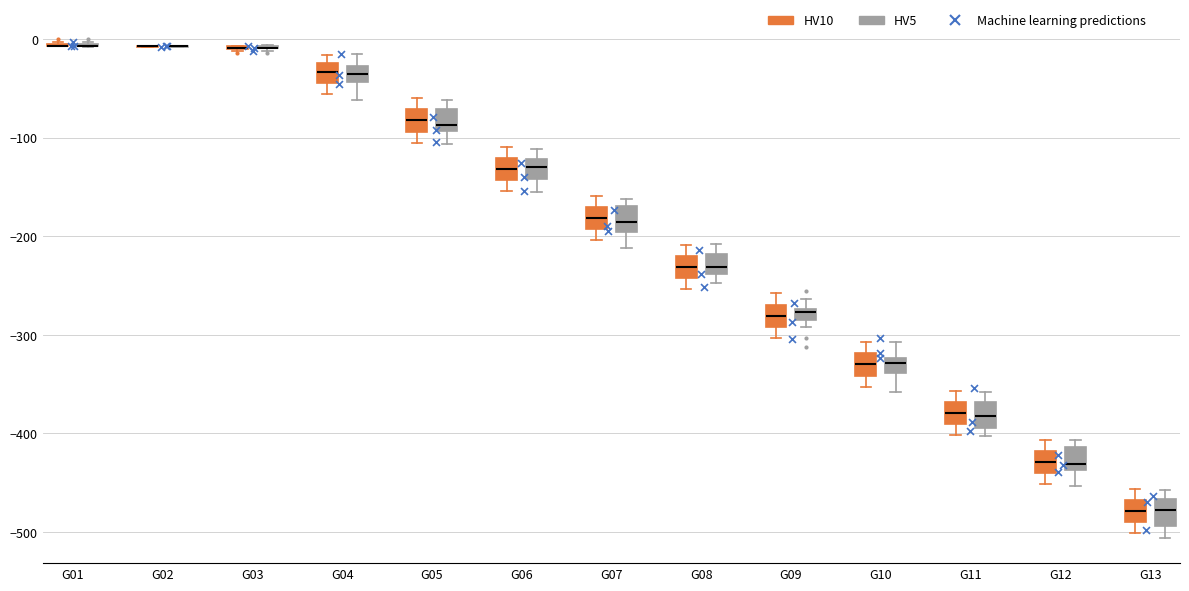

Where does the lower whisker of the box for G13 (HV10) end on the y-axis? The values are not printed on the chart, so give them approximately, as read against the axis.

-500